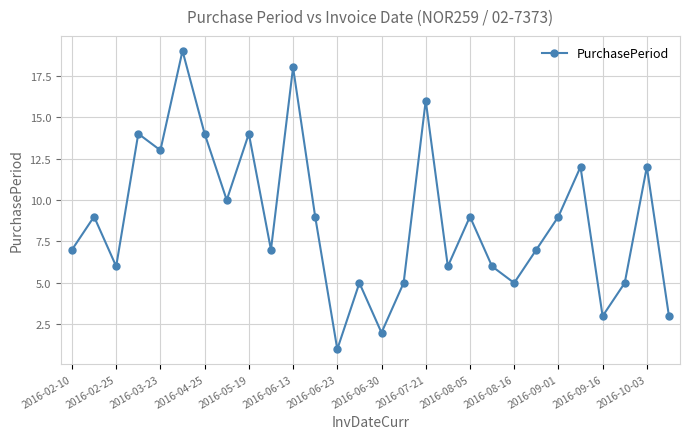

How many points are higher than both their immediate neighbors (excluding endpoints)?

10